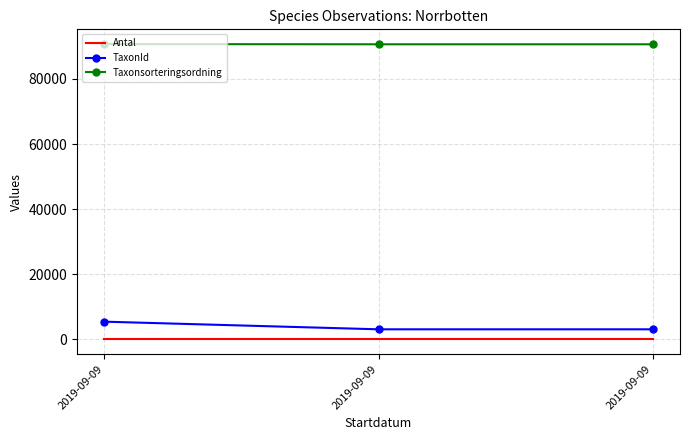

Count the number of data series in this chart.

3